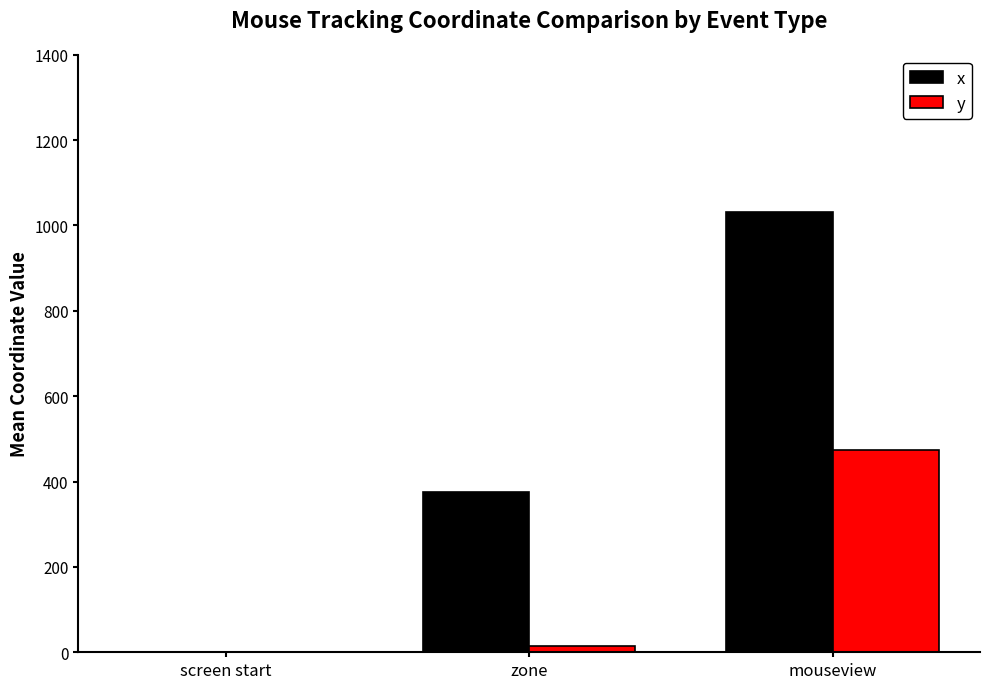

Which series changed the most between screen start and zone?

x